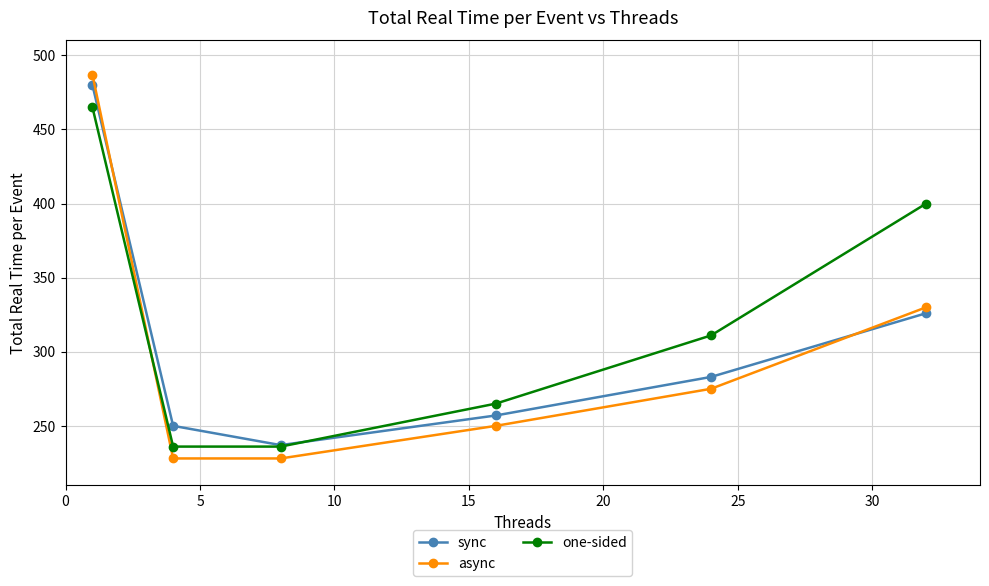

True or false: async has more than 0 interior local peaks.

False